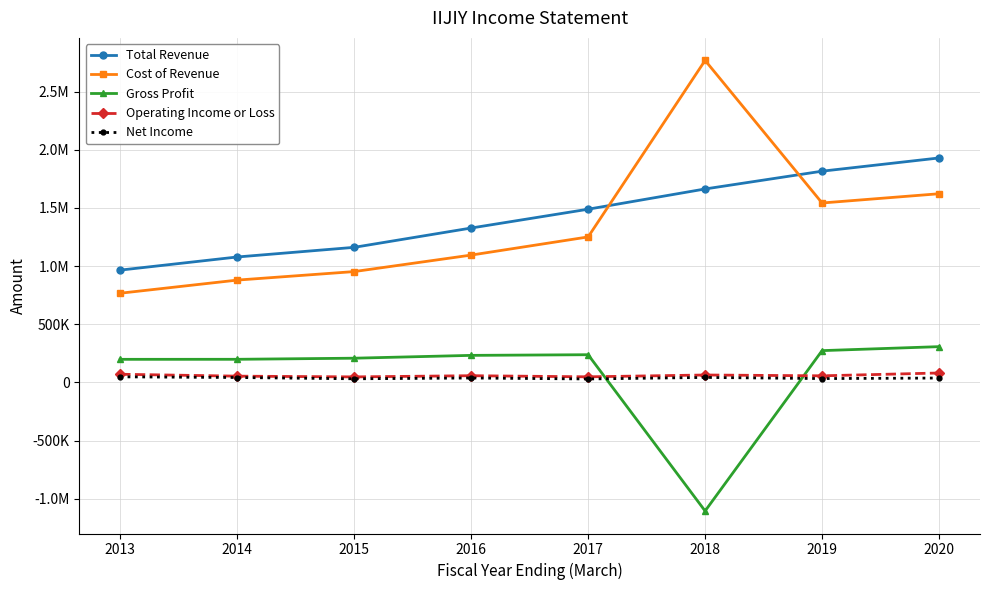

Does the chart have visible grid lines?

Yes